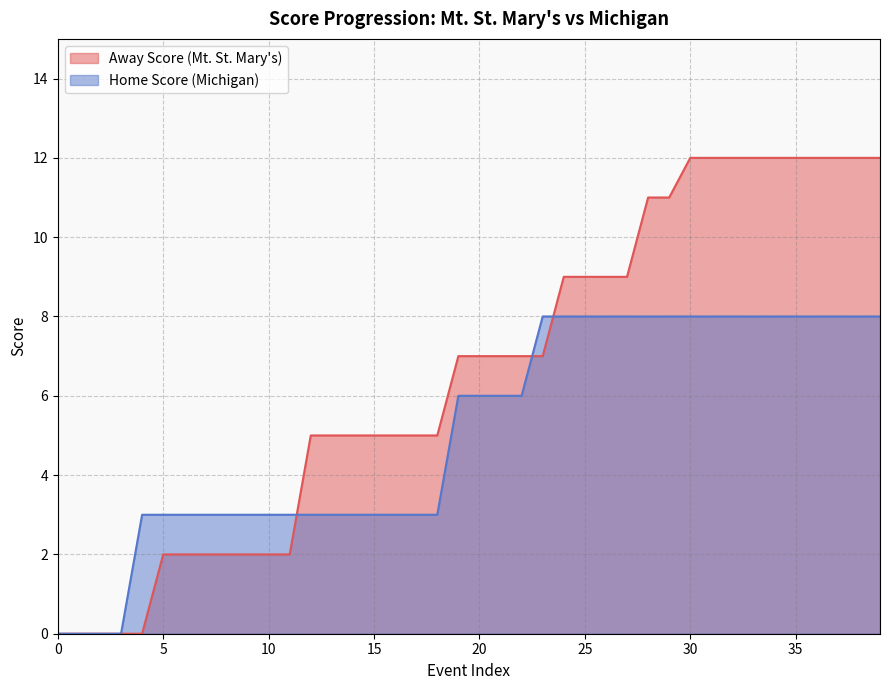

Does the chart display data point markers on the line(s)?

No